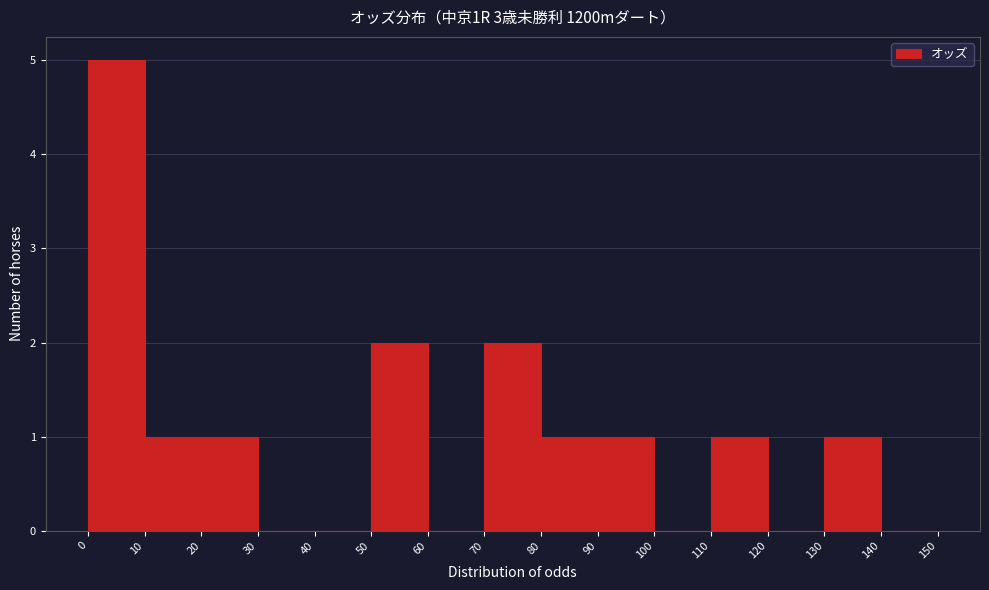

Reading left to right, transcribe this chart: for each bar, give the range it covers on the x-axis and its height. The values are not printed on the chart, so give them approximately, as read against the axis.

0 to 10: 5
10 to 20: 1
20 to 30: 1
30 to 40: 0
40 to 50: 0
50 to 60: 2
60 to 70: 0
70 to 80: 2
80 to 90: 1
90 to 100: 1
100 to 110: 0
110 to 120: 1
120 to 130: 0
130 to 140: 1
140 to 150: 0